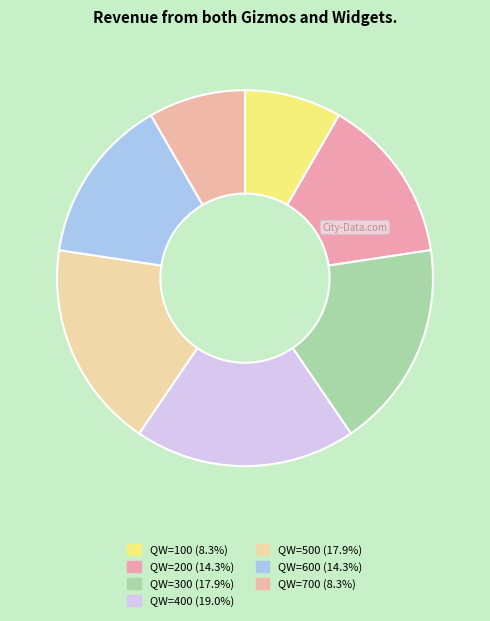

How many segments does this pie chart have?

7